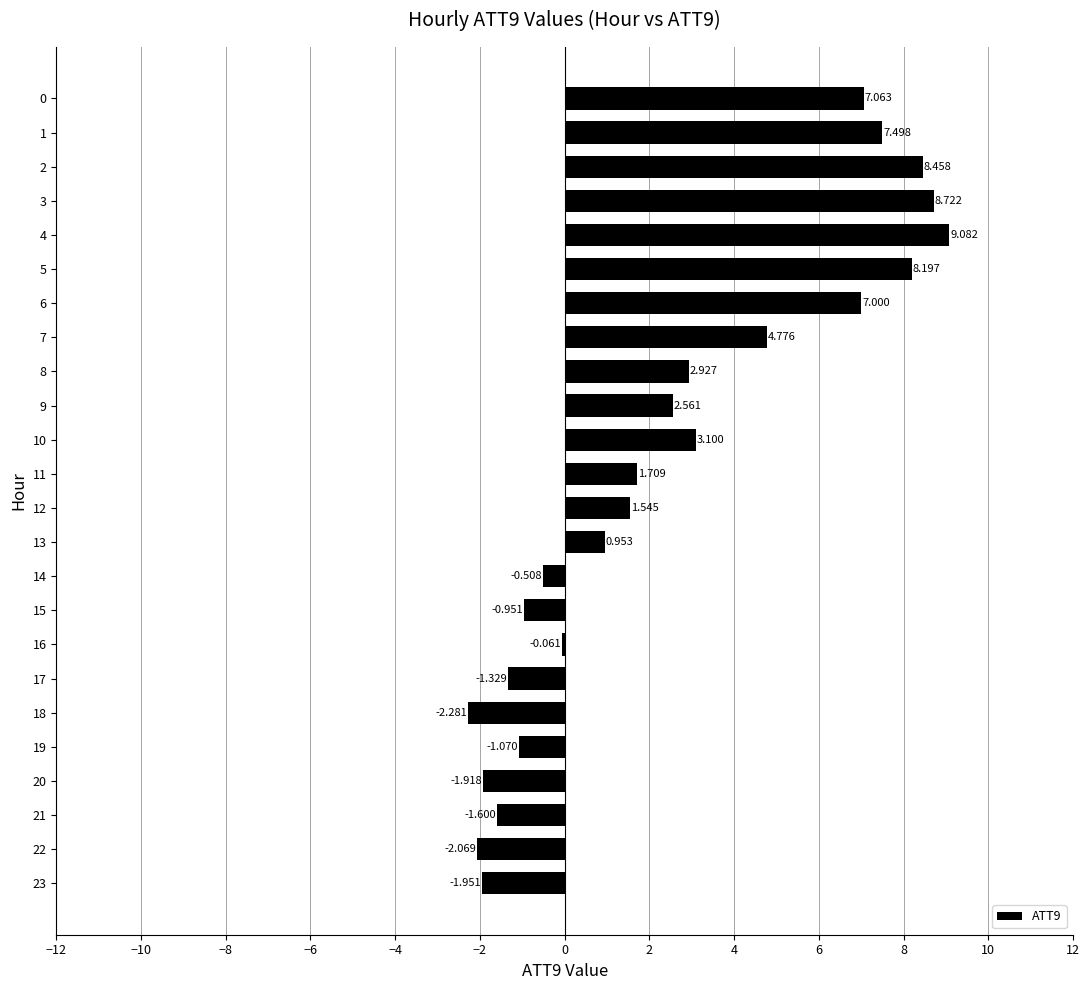

Are the bars horizontal?

Yes